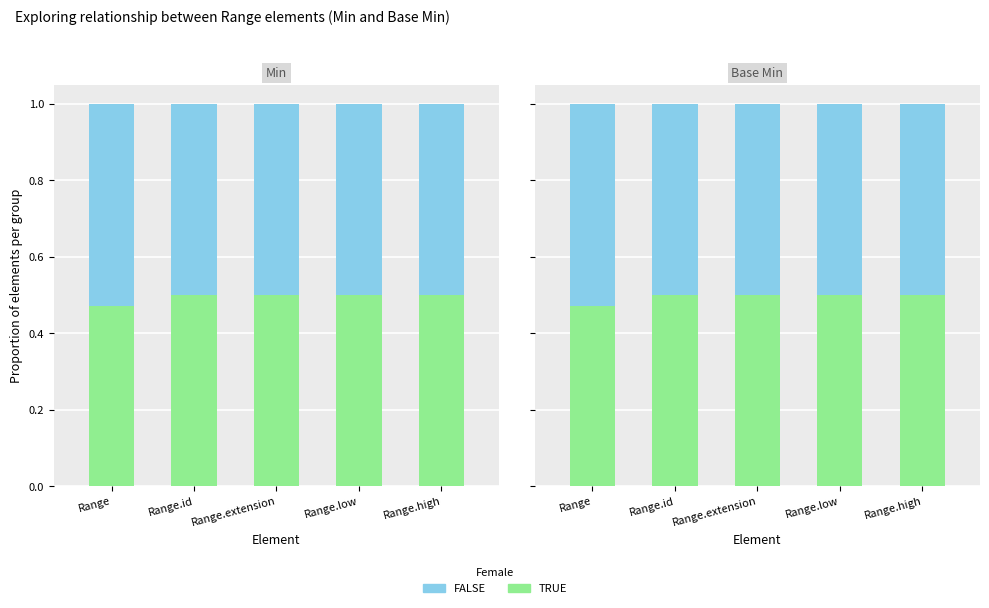

How many groups of bars are there?

5